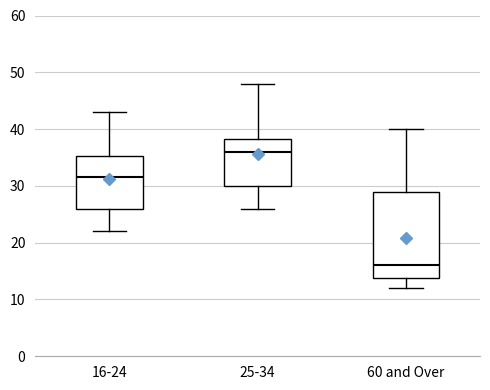

Reading left to right, transcribe this box plot: for each box, give where its median line is, the range the box spans, and where its two whiskers end, as read against the y-axis. The values are not printed on the chart, so give them approximately, as read against the axis.

16-24: median 32, box 26 to 35, whiskers 22 to 43
25-34: median 36, box 30 to 38, whiskers 26 to 48
60 and Over: median 16, box 14 to 29, whiskers 12 to 40